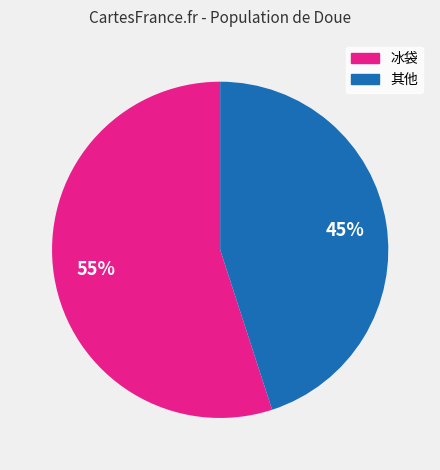

Is there a majority slice in this chart?

Yes